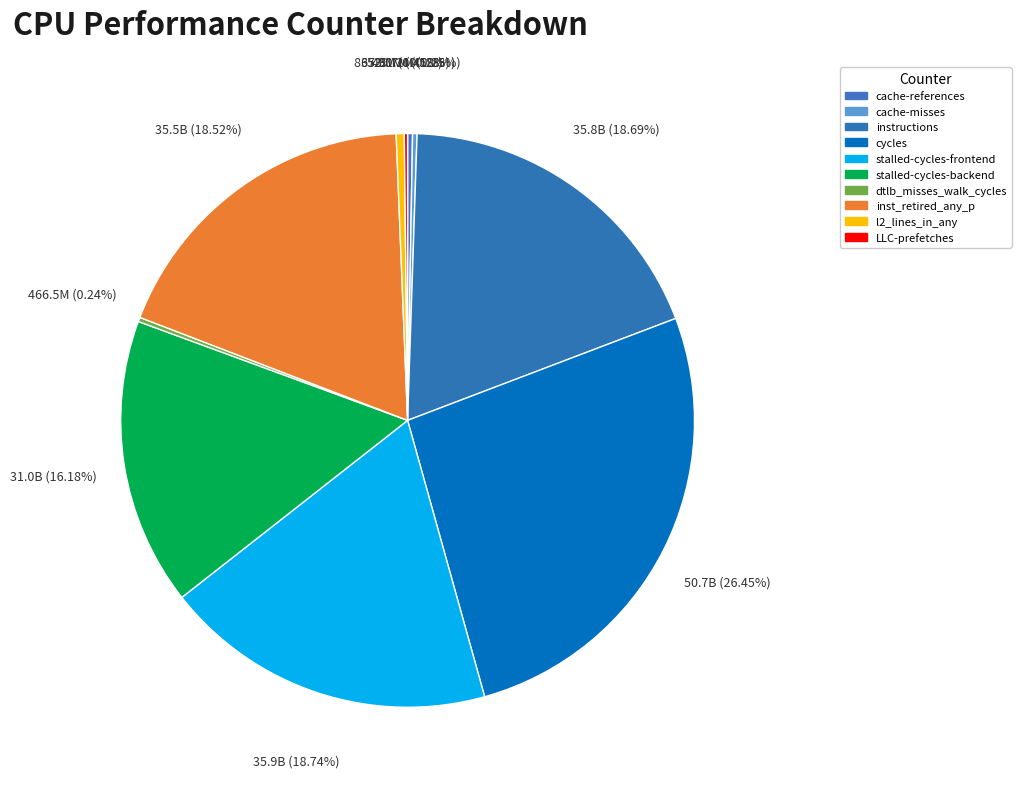

Does stalled-cycles-frontend account for over 50% of the chart?

No